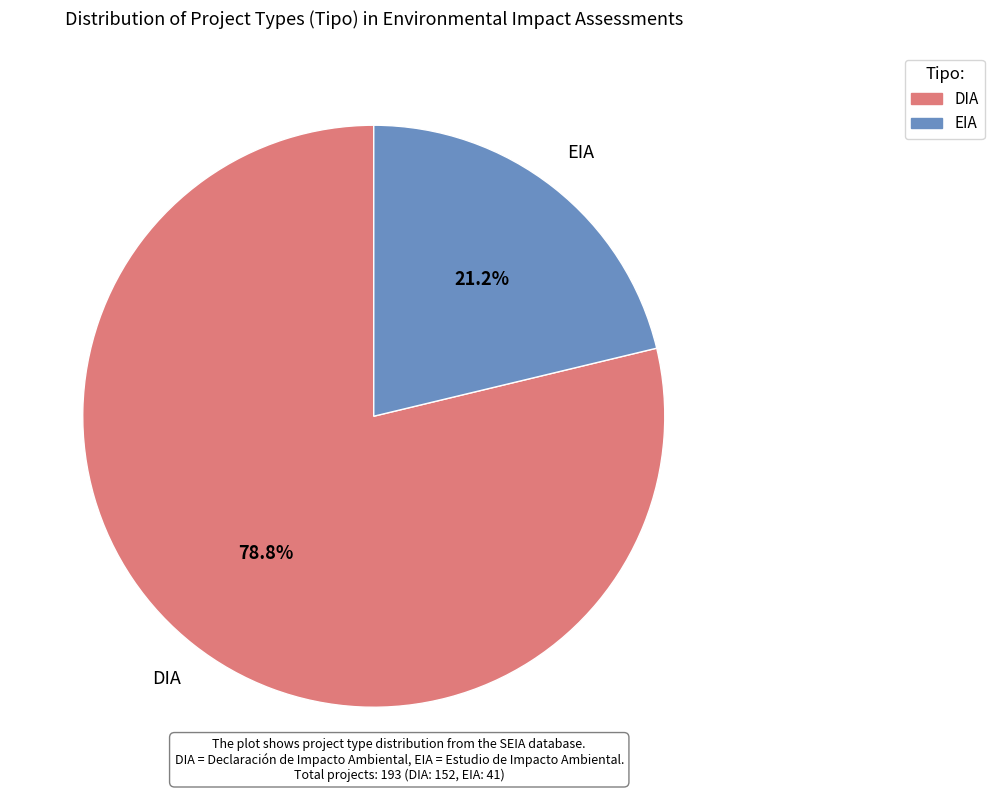

What is the ratio of the value at DIA to the value at EIA?

3.7